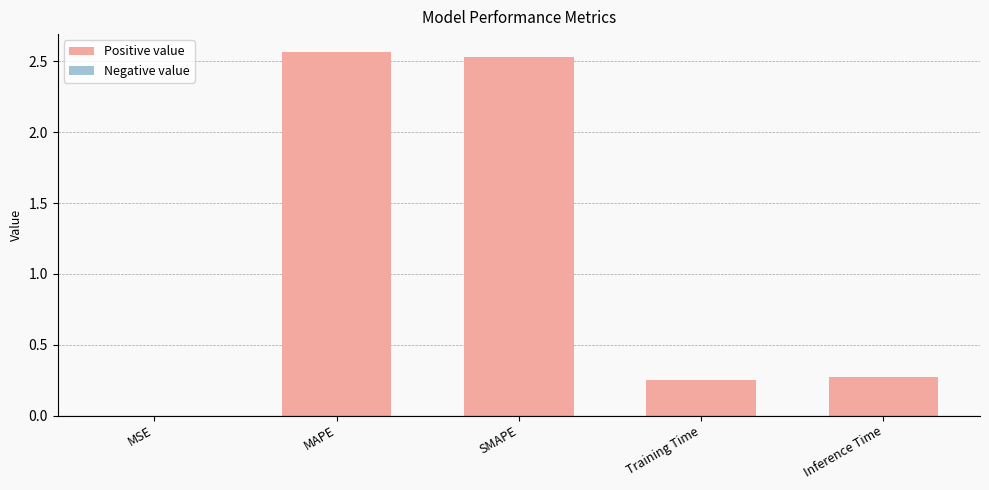

What is the change in value from MAPE to Inference Time?

-2.3